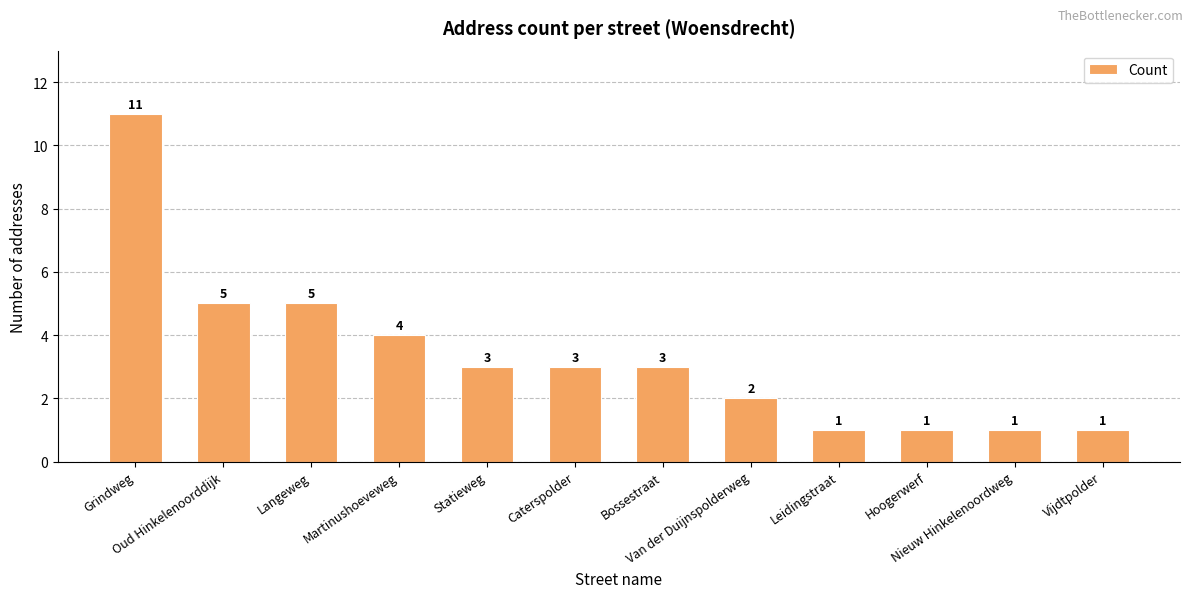

The chart shows a value of 1 at Statieweg. True or false?

False